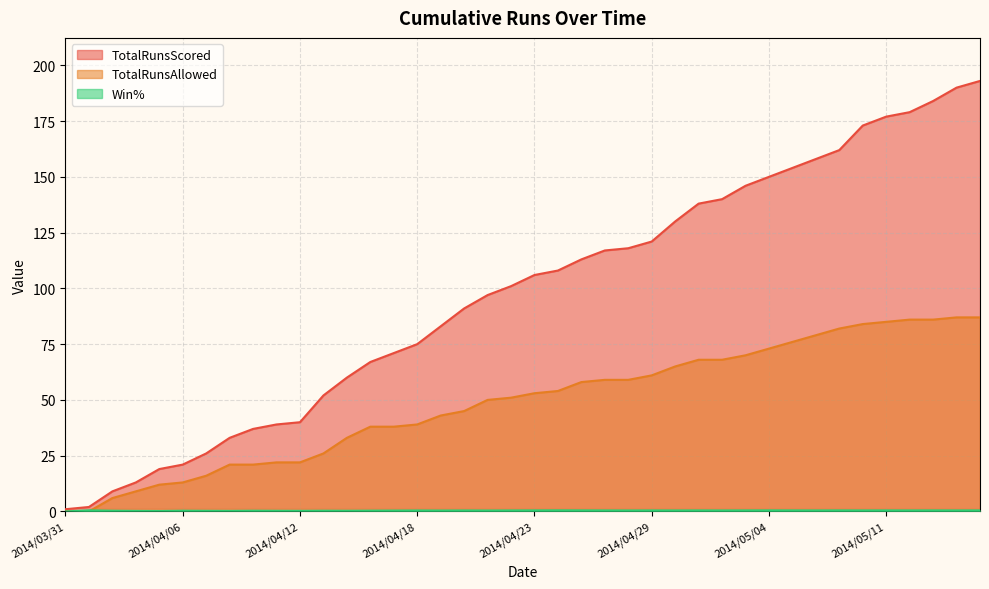

At which category does the chart reach its peak across all series?

2014/05/16